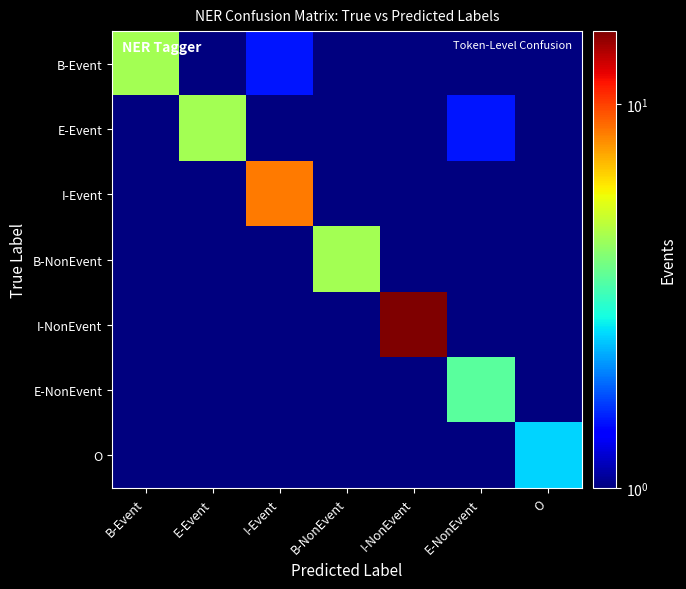

At how many categories does at least one series exceed 10?

1